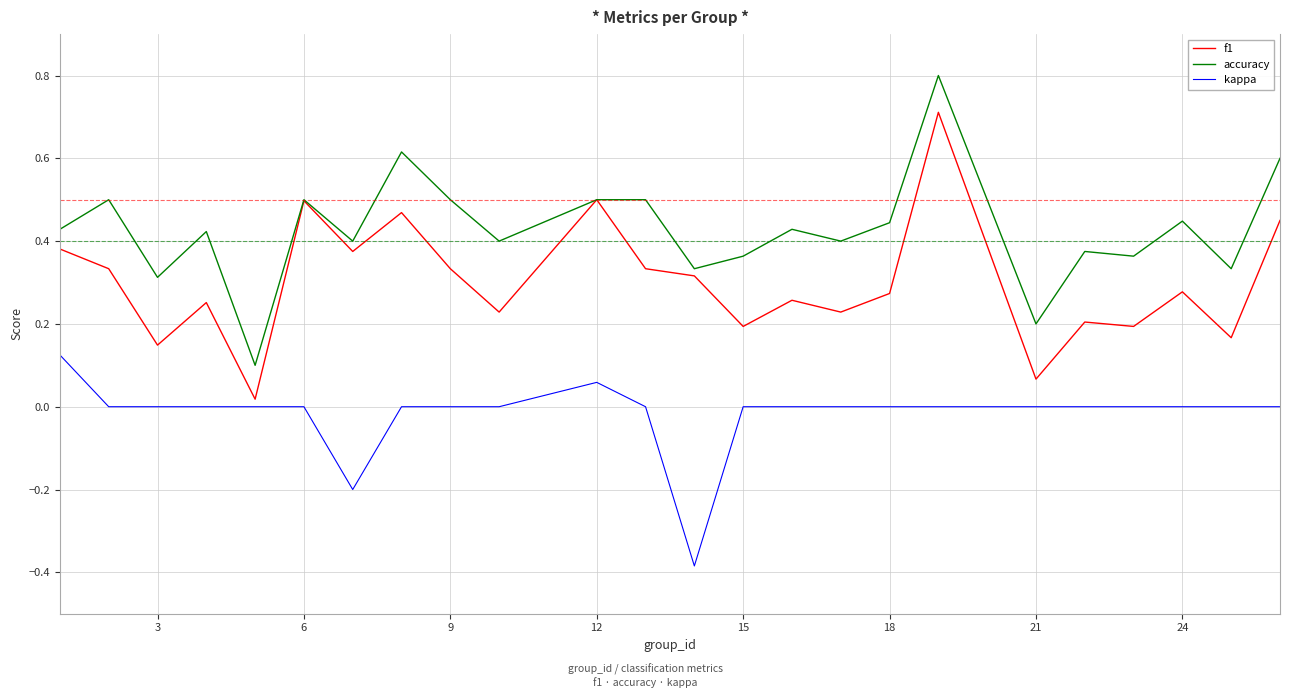

True or false: kappa and accuracy cross at least once.

False